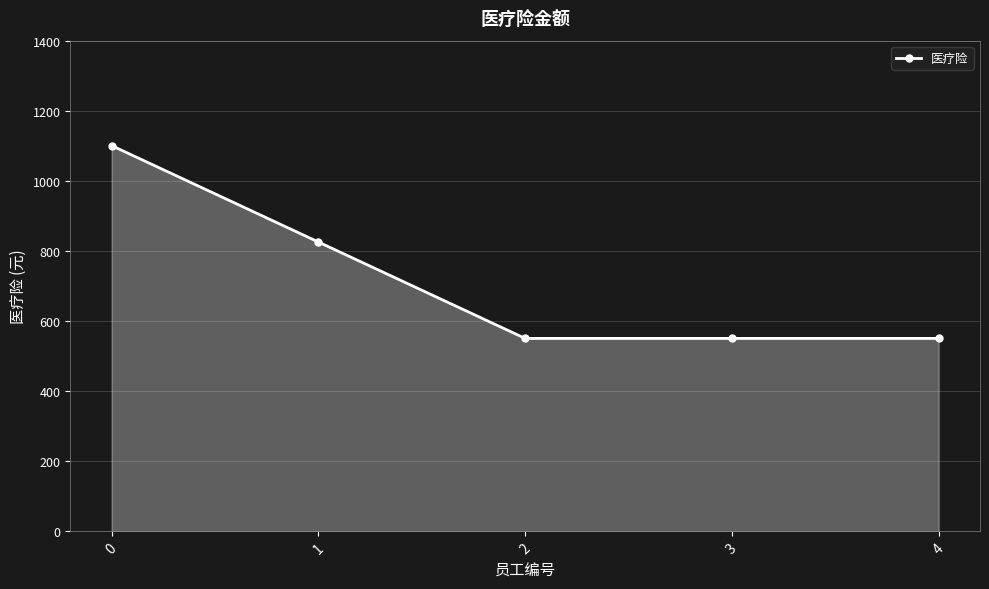

Approximately how many times larger is the value at 1 compared to 2?

1.5